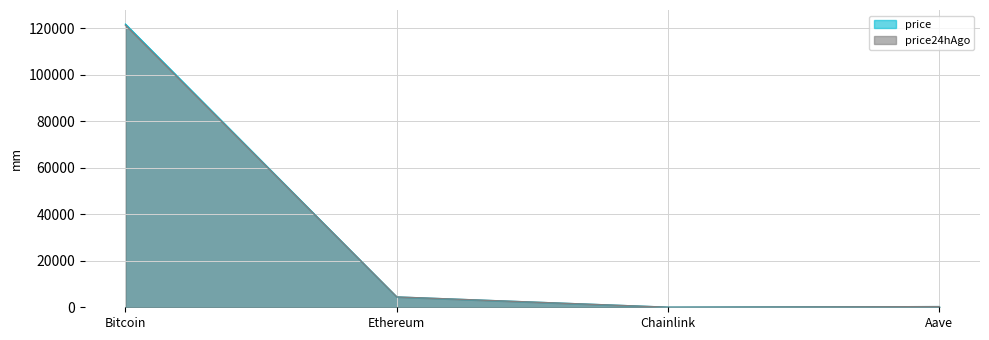

What is the label of the 4th point from the right?

Bitcoin